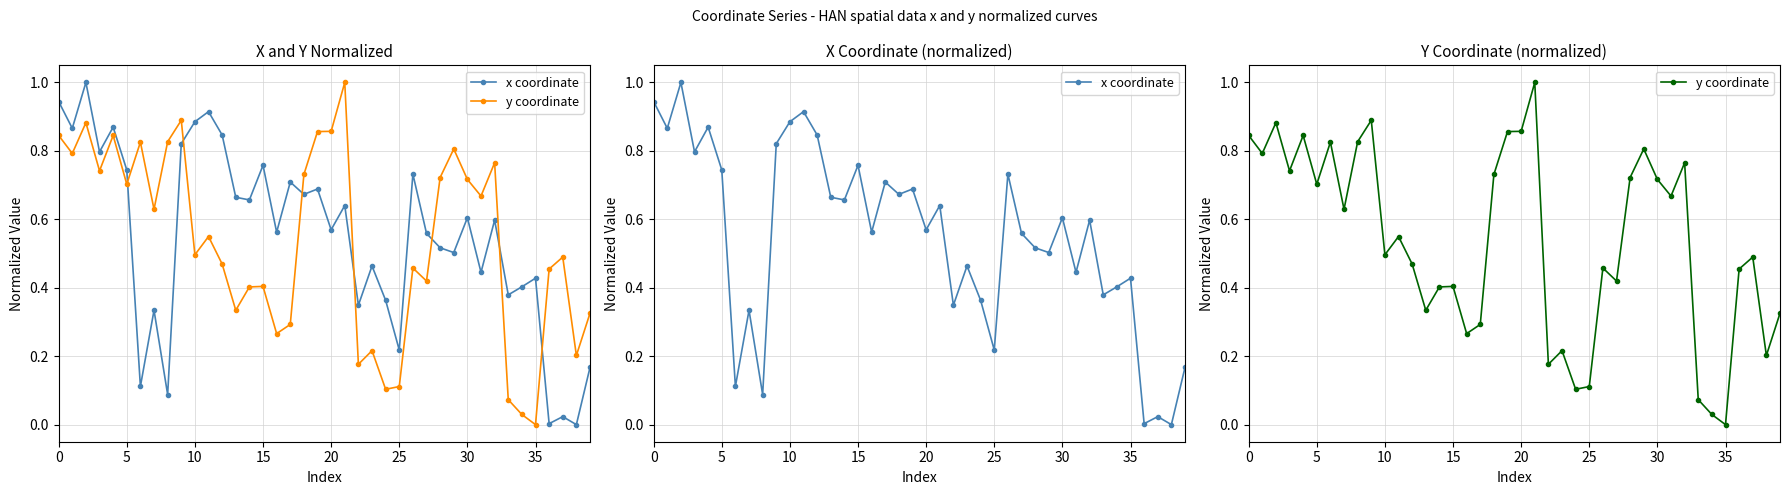

How many distinct data groups are displayed?

2